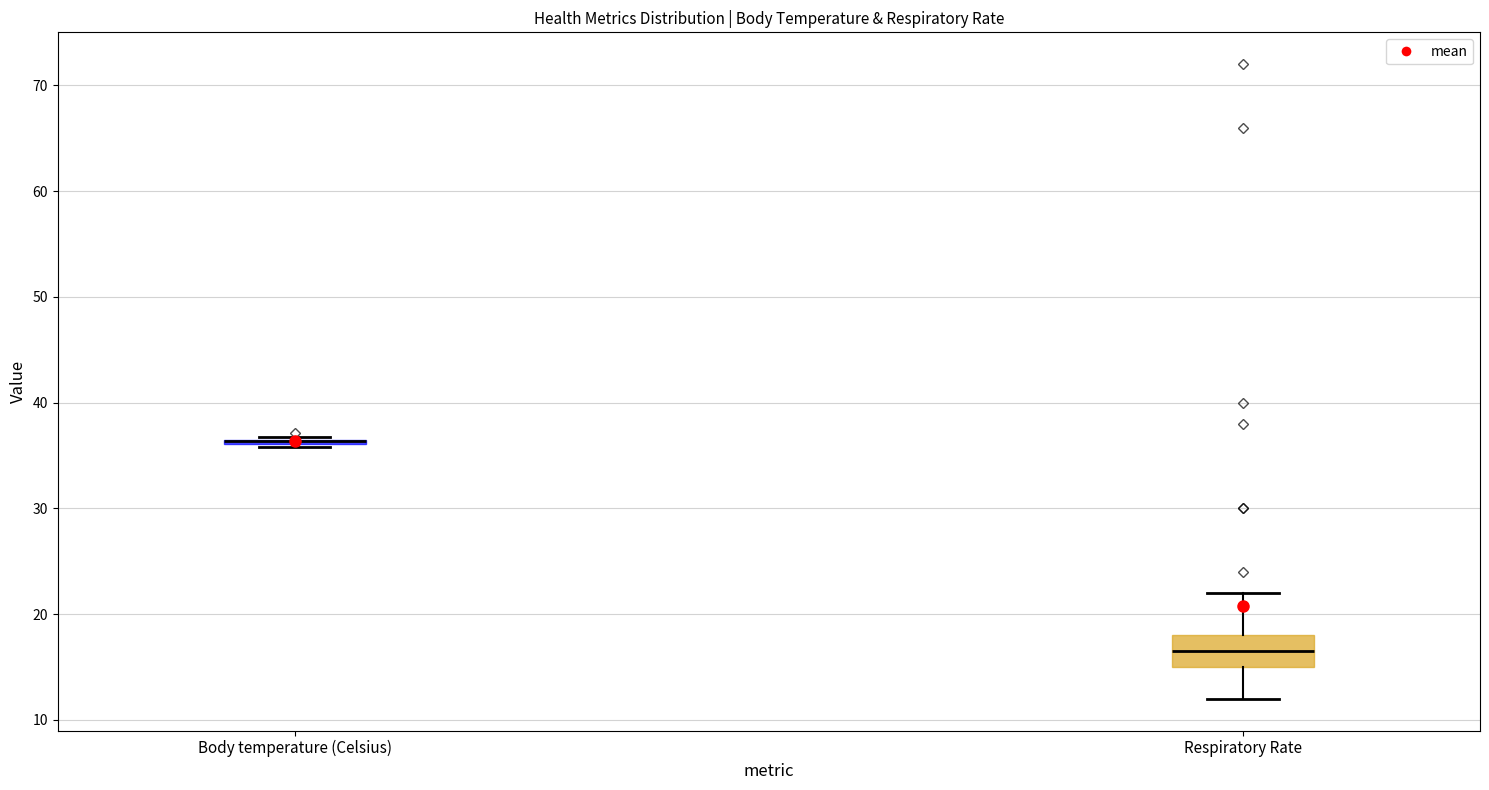

Where is the lower edge of the box for Body temperature (Celsius) on the y-axis? The values are not printed on the chart, so give them approximately, as read against the axis.

36